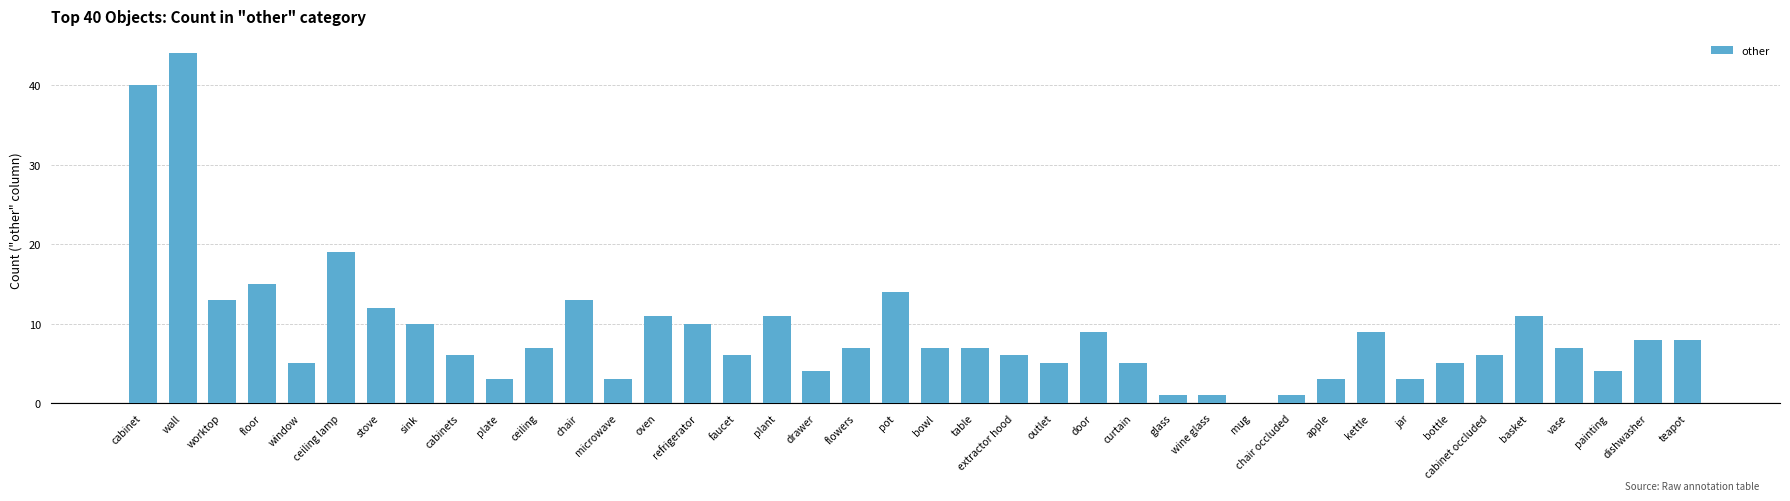

What is the change in value from bottle to cabinet occluded?

+1